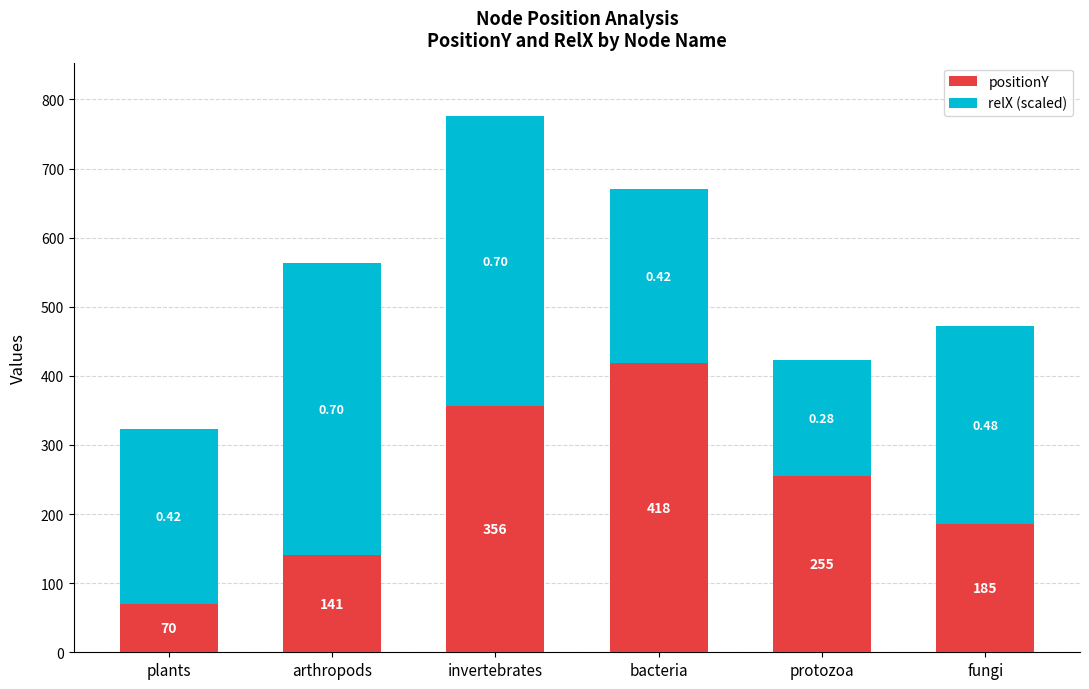

What is the sum of all positionY values?

1425.0